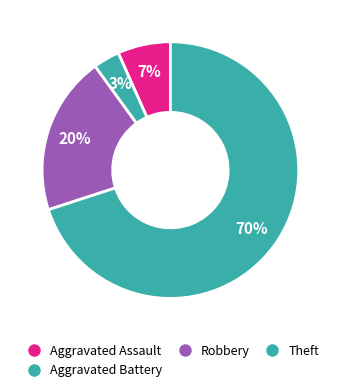

Rank the categories by value from highest to lowest.

Theft, Robbery, Aggravated Assault, Aggravated Battery